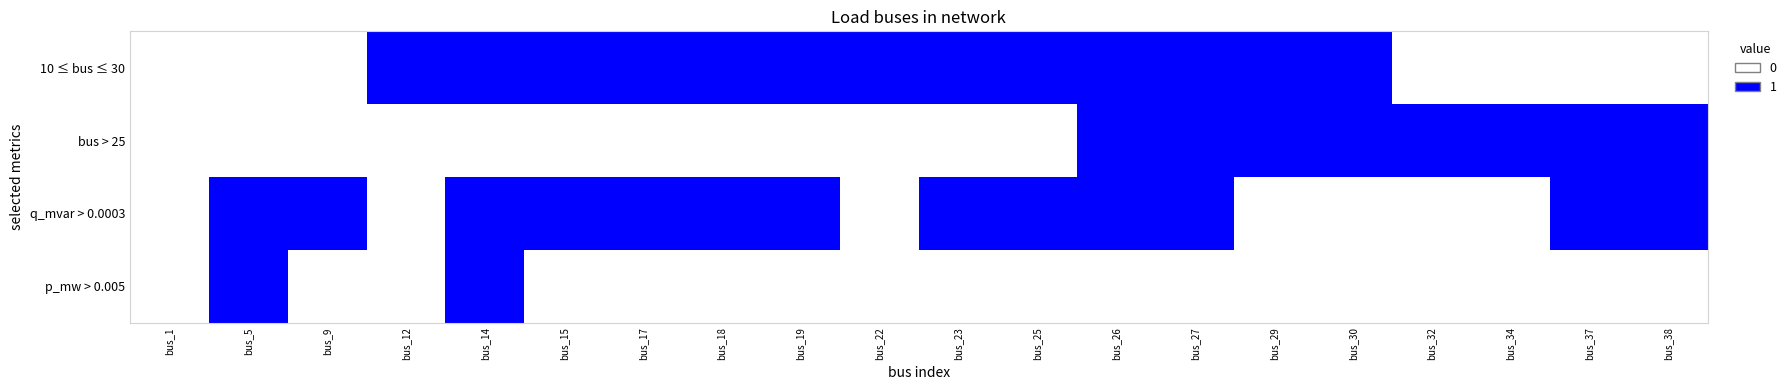

How many categories are shown in the chart?

20